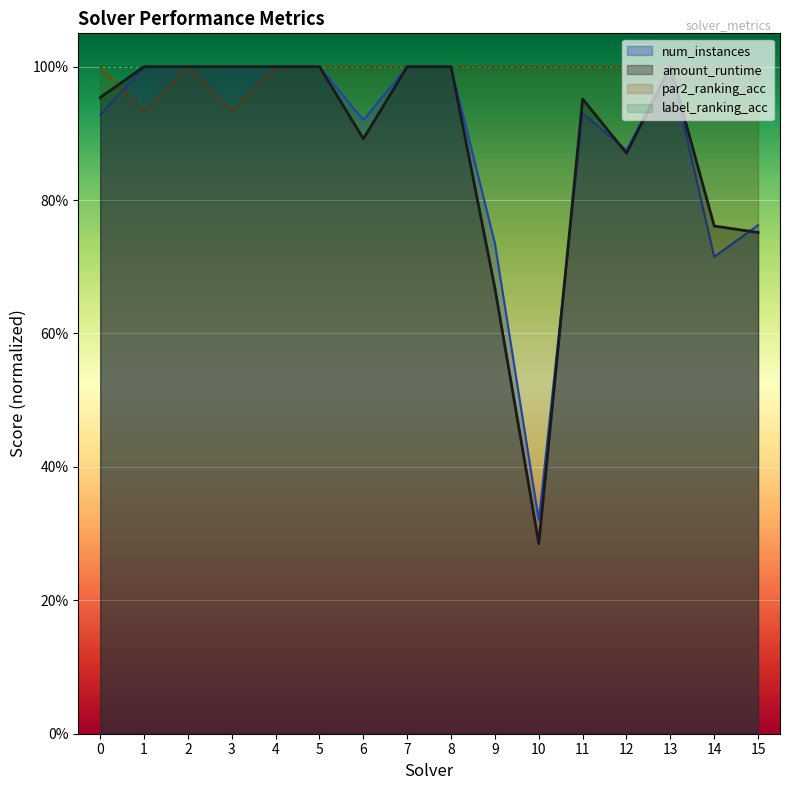

How many intersections are there between num_instances and par2_ranking_acc?

1